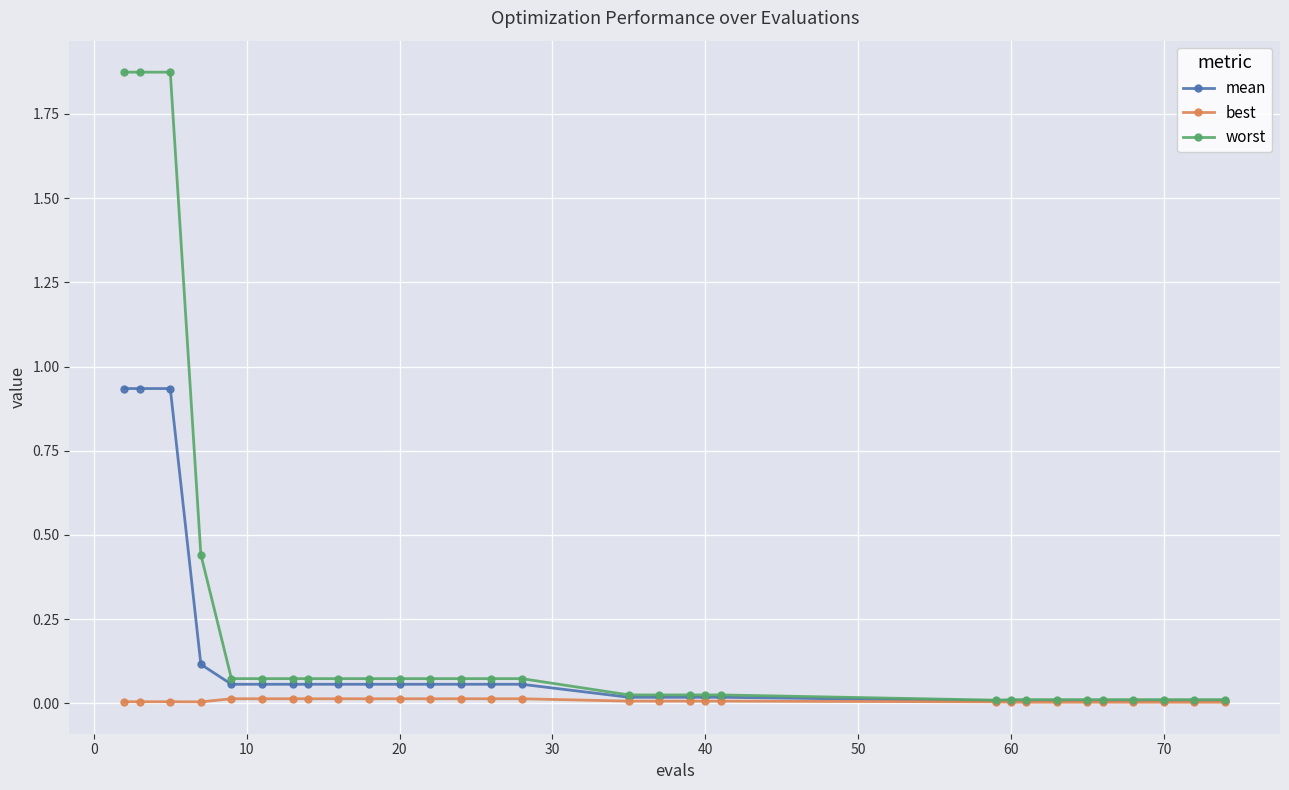

Which series has the largest range (max minus min)?

worst